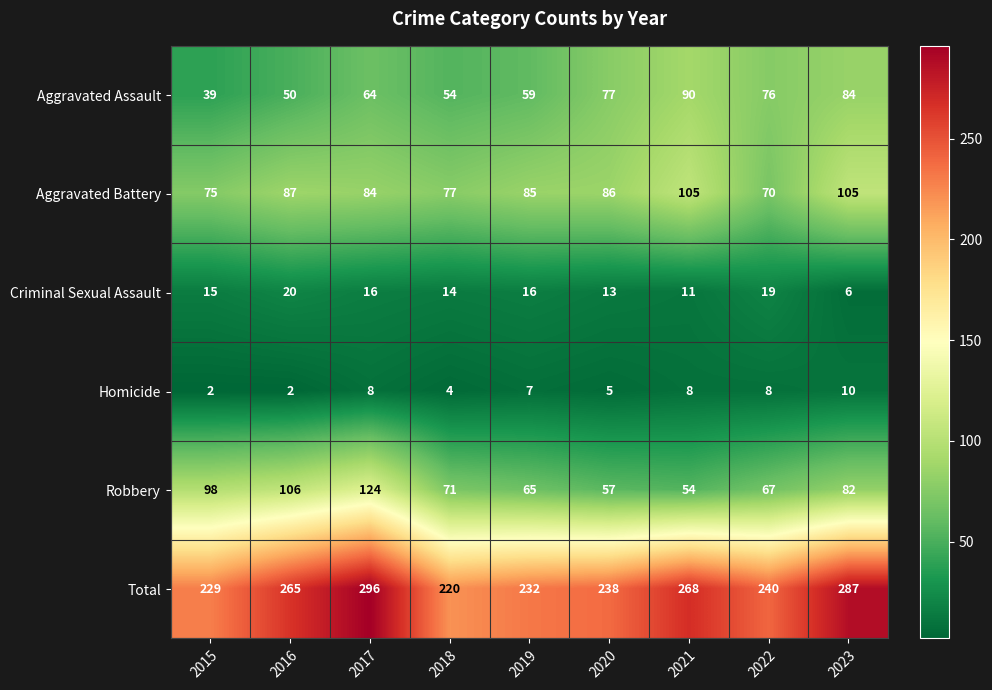

Is it true that Aggravated Battery equals 112 at 2019?

False